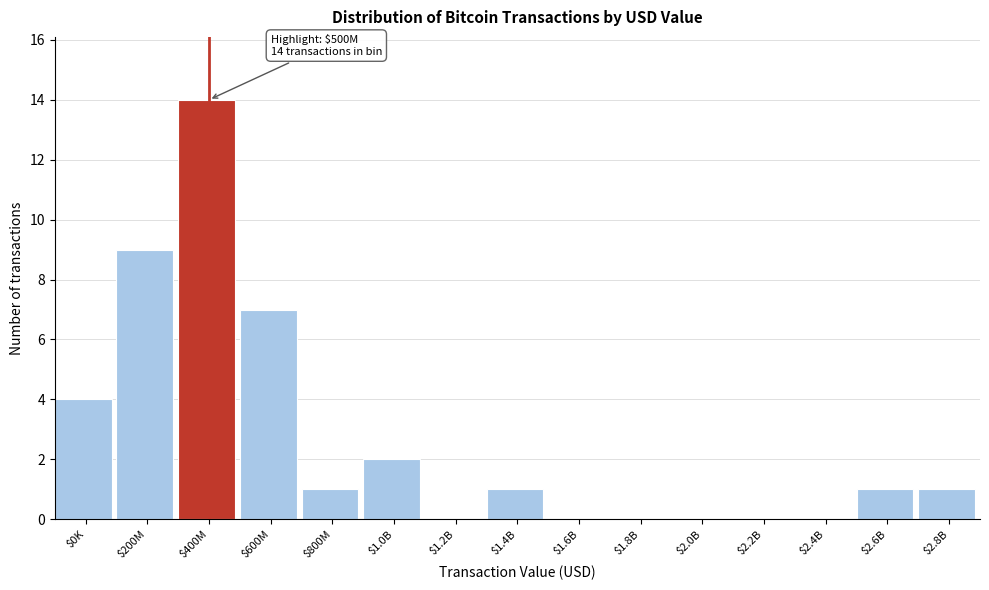

What is the sum of all values?

40